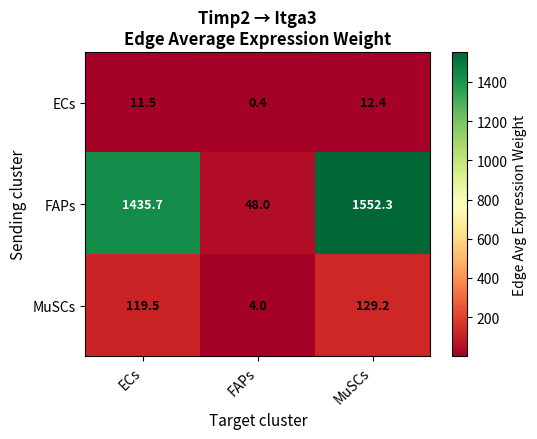

The FAPs series shows 48.0 at FAPs. True or false?

True